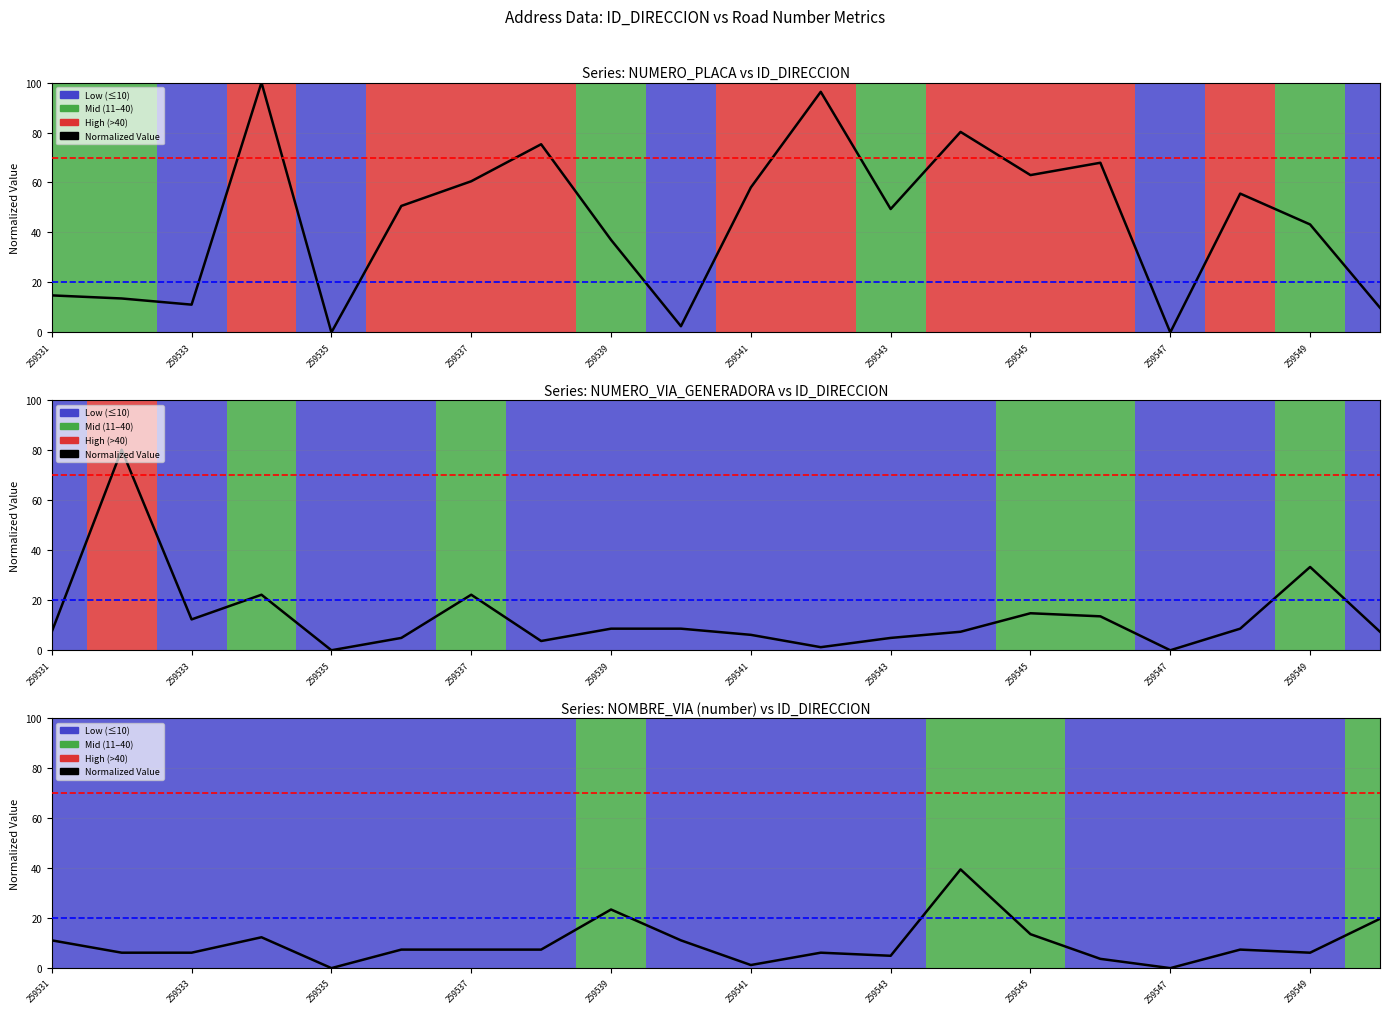

What is the sum of all values?

195.1